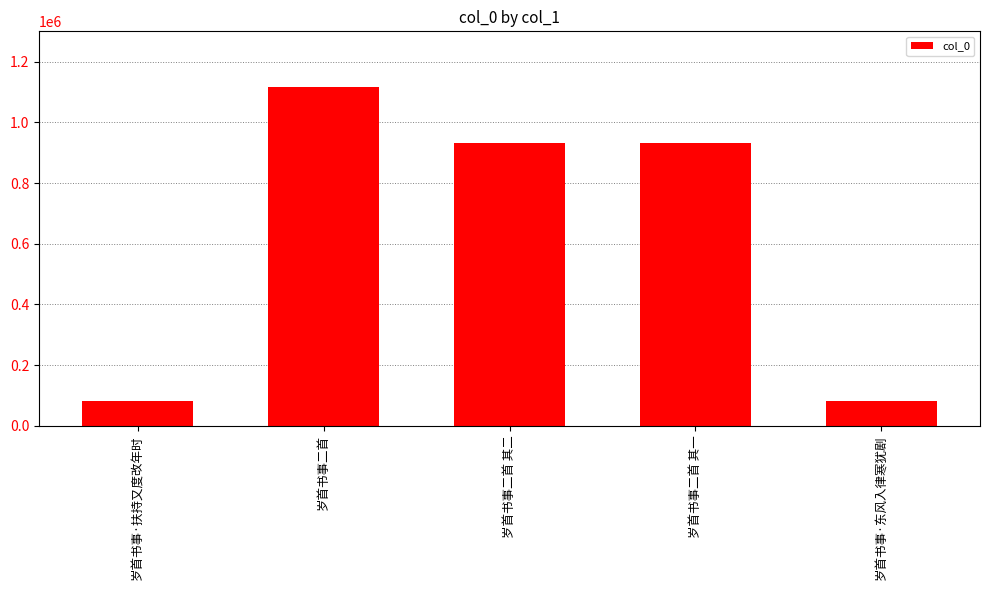

What is the label of the 2nd bar from the right?

岁首书事二首 其一